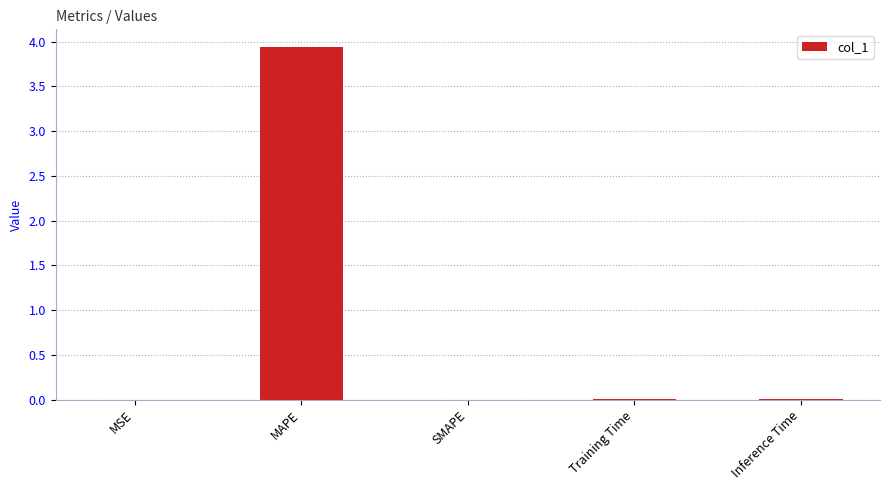

True or false: the data shows 0.0 at Inference Time.

True